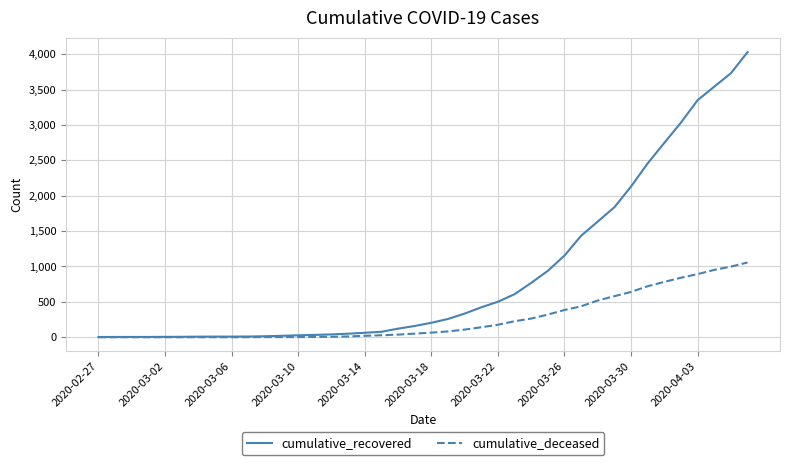

Which series has the largest total across all categories?

cumulative_recovered